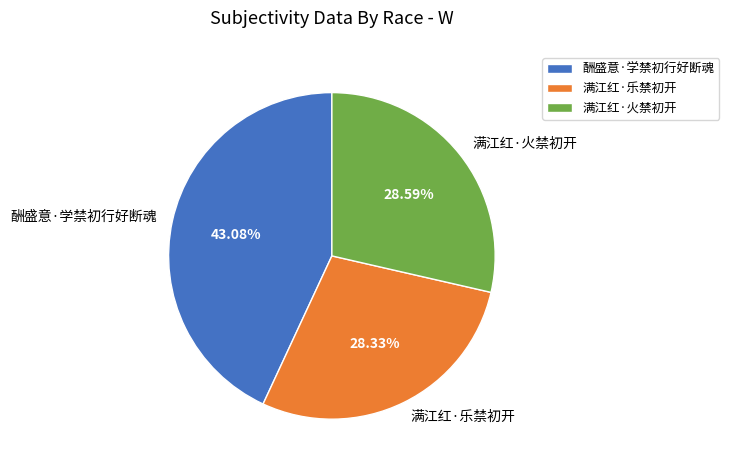

The 满江红·火禁初开 slice represents 38% of the pie. True or false?

False